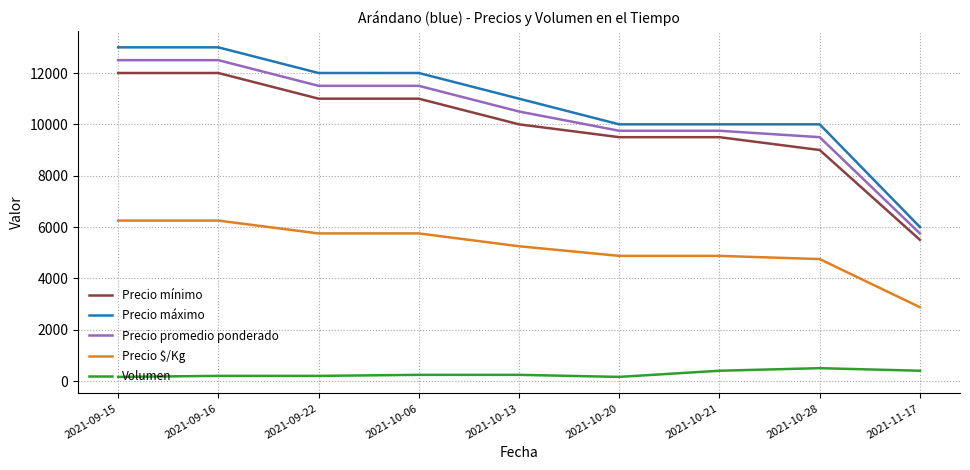

What is the greatest value displayed?

13000